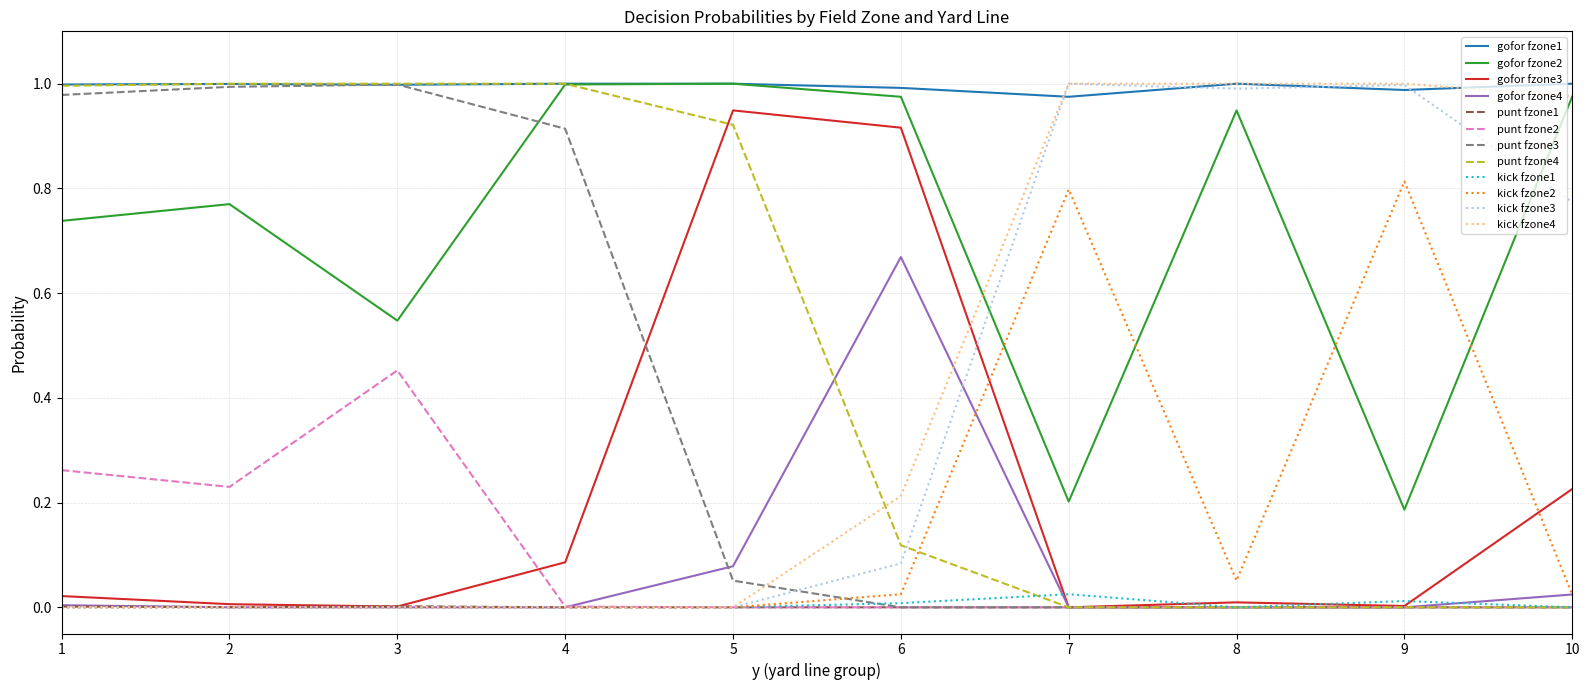

Does the chart have visible grid lines?

Yes